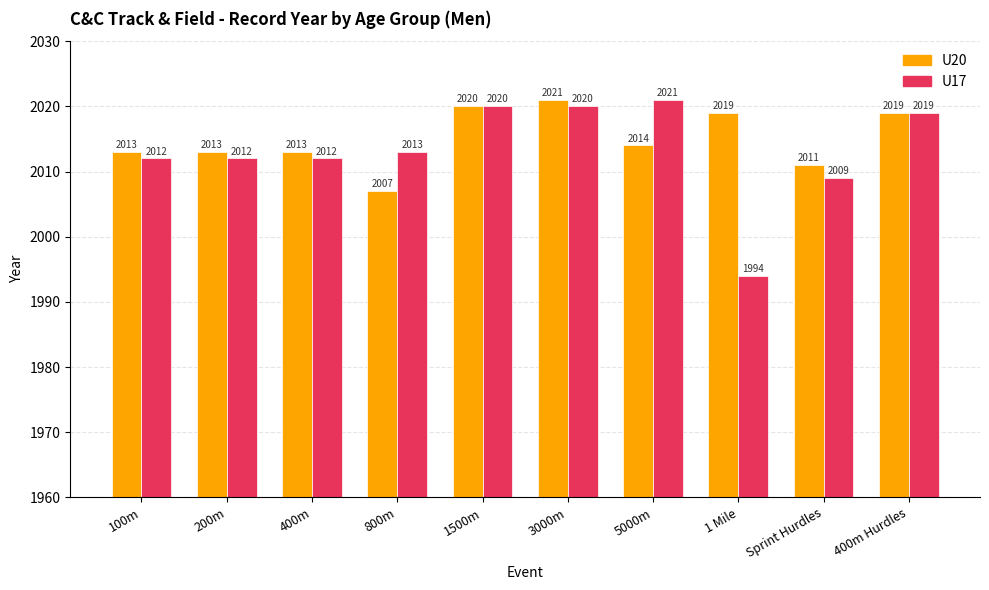

The value of U20 at 400m Hurdles is 2019. True or false?

True